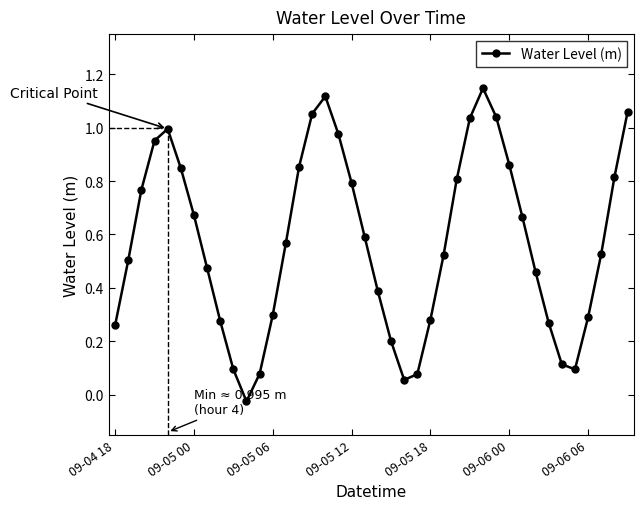

Where does the Water Level (m) series first go above 0?

09-04 18